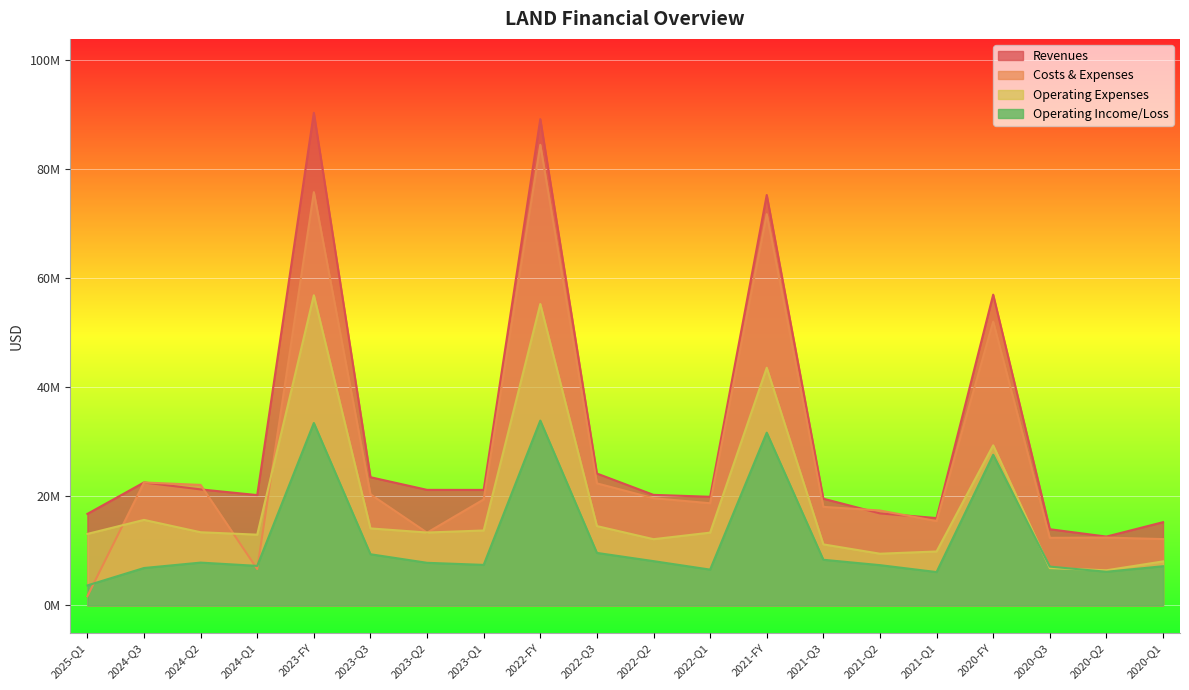

What is the value of the costs_and_expenses point at the 14th from the left?

18088000